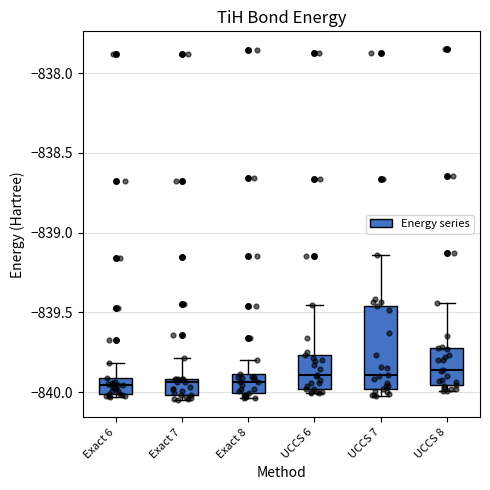

Which box is the tallest, from its lower edge to its upper edge?

UCCS 7